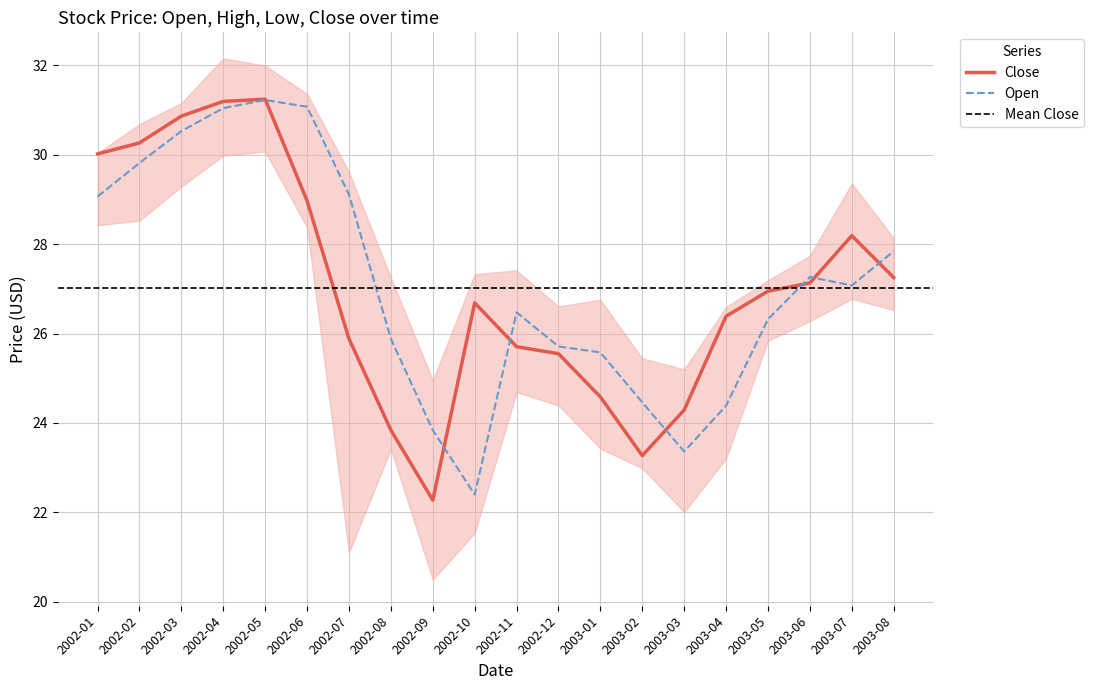

Where does the Close series first go above 26?

2002-01